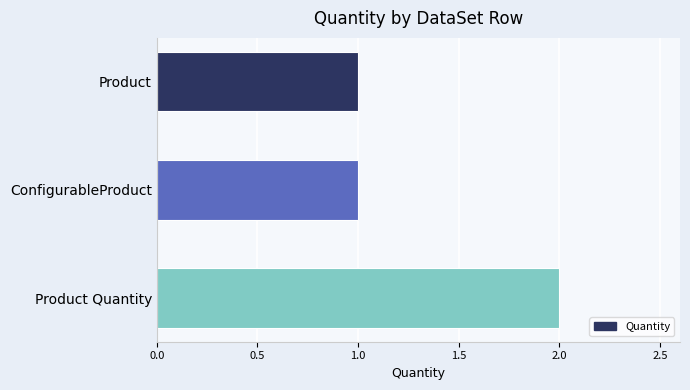

The chart shows a value of 1 at Product. True or false?

True